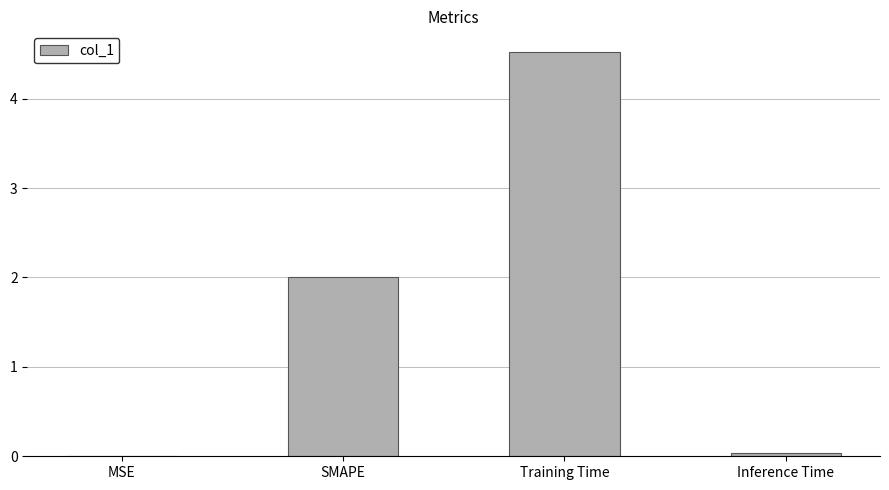

Where is the data nearest to the value 2?

SMAPE